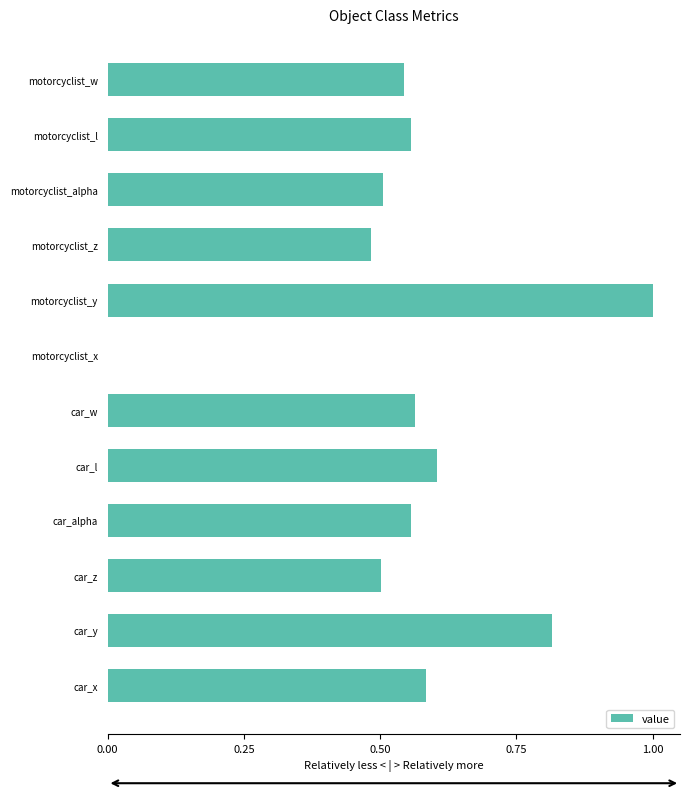

The chart shows a value of 0.3 at car_w. True or false?

False